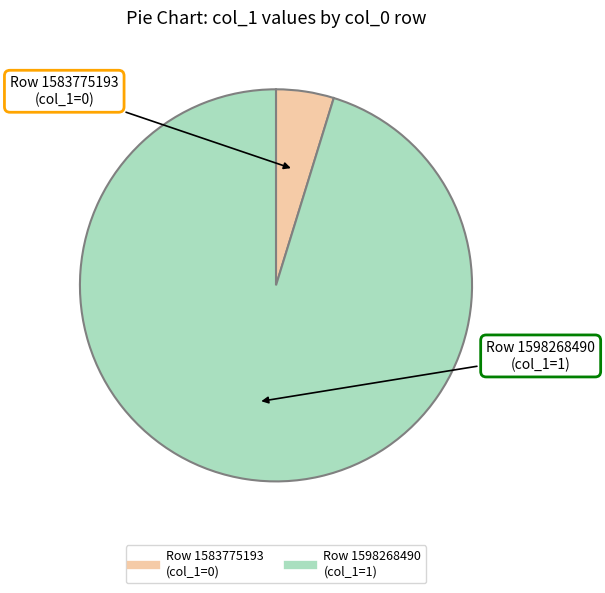

Is there any slice that represents more than half of the pie?

Yes